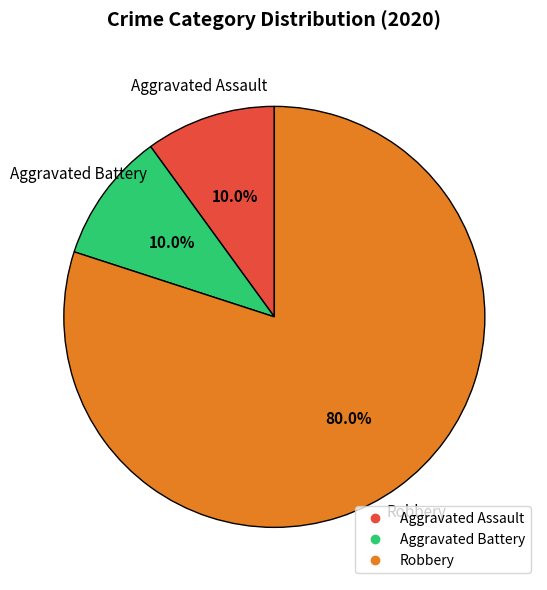

Is there a majority slice in this chart?

Yes